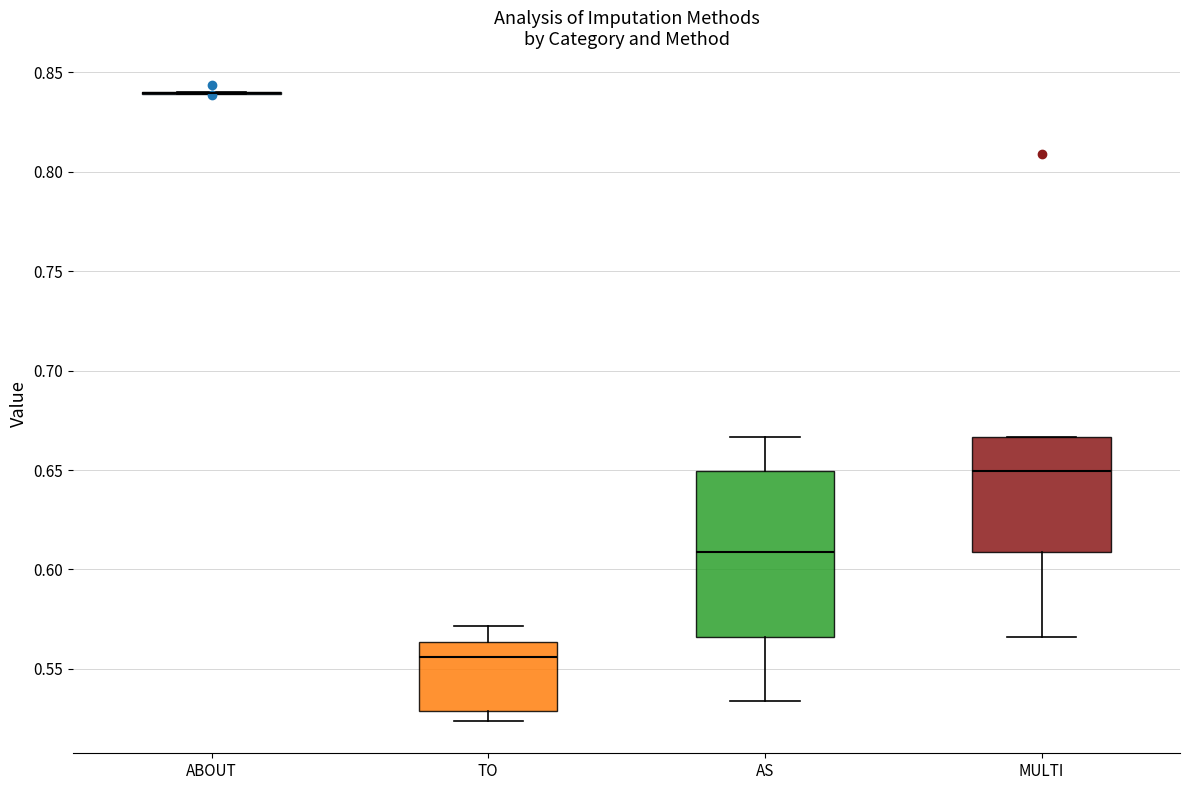

Comparing the boxes themselves (not the whiskers), which one is the tallest?

AS